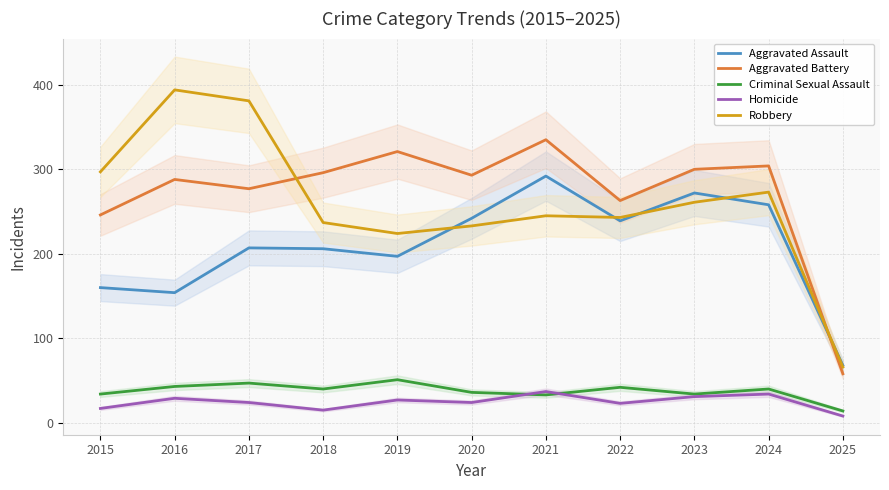

How many lines are shown in the chart?

5